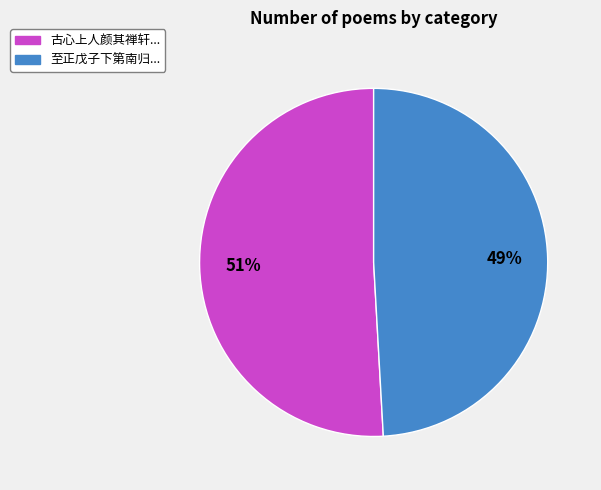

To the nearest percent, what is the average slice percentage?

50%